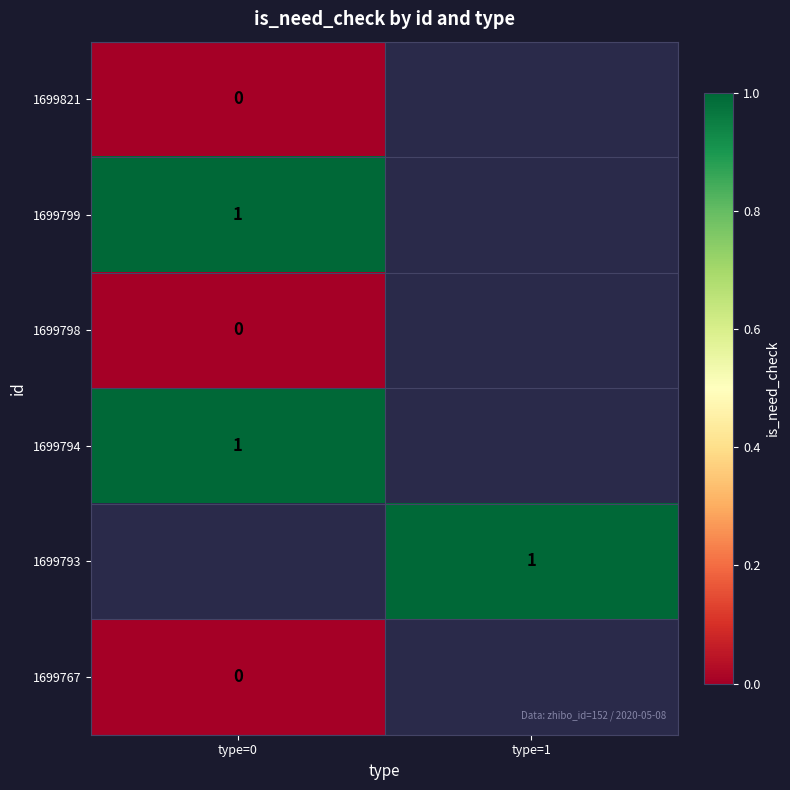

The 1699799 series shows 1 at type=0. True or false?

True